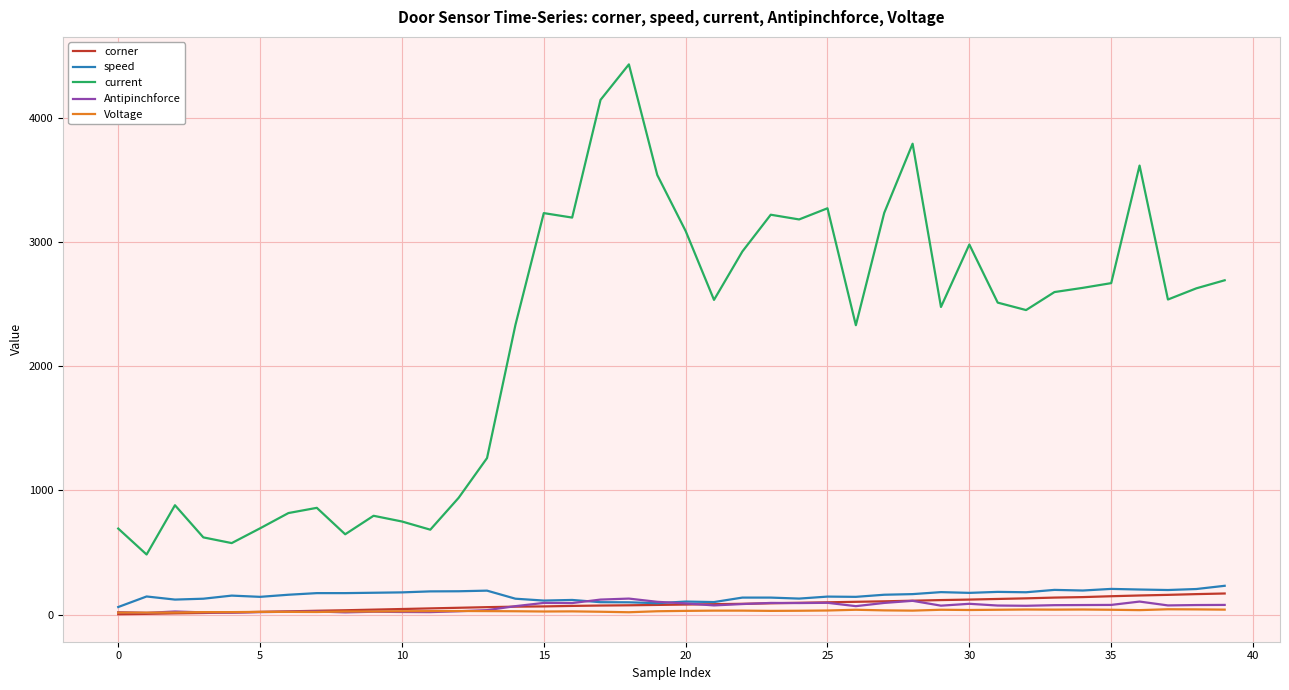

Which series has the largest total across all categories?

current